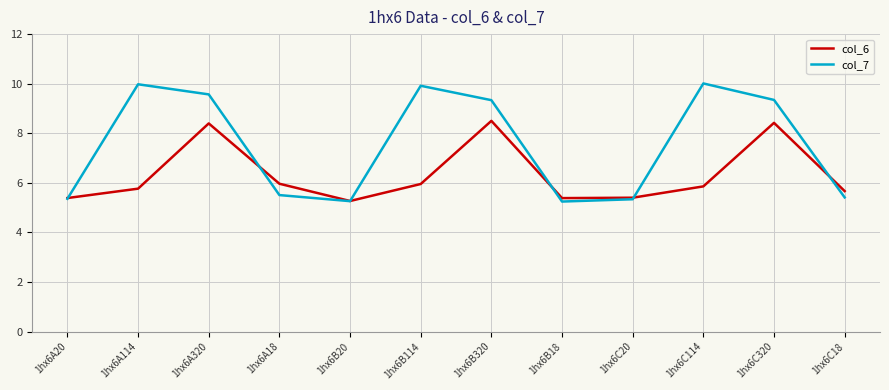

Is it true that col_6 equals 1.5 at 1hx6A114?

False